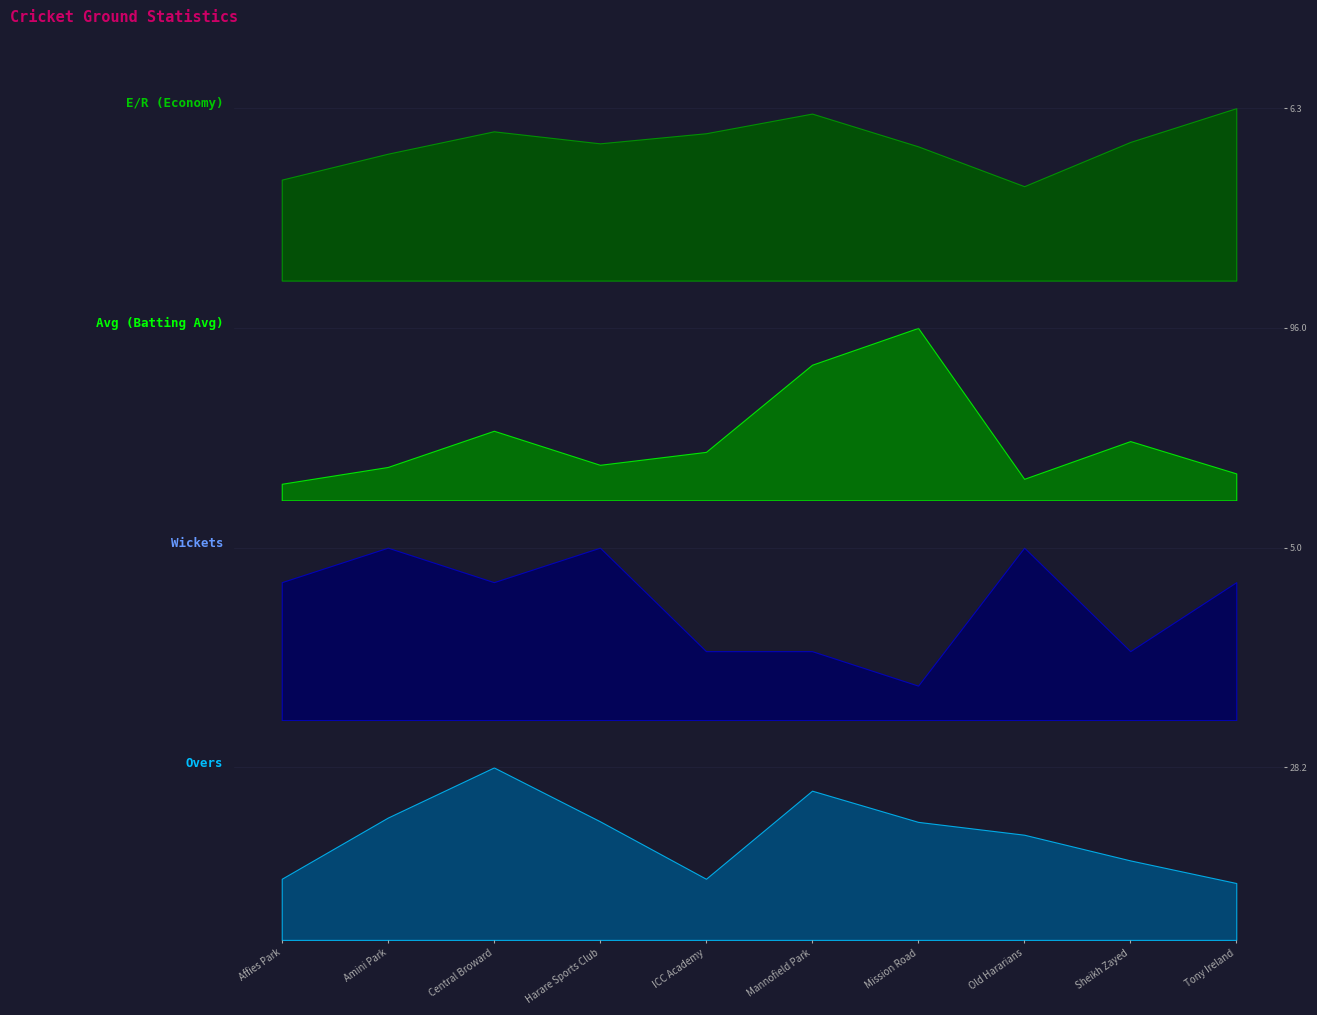

What is the label of the 6th point from the right?

ICC Academy